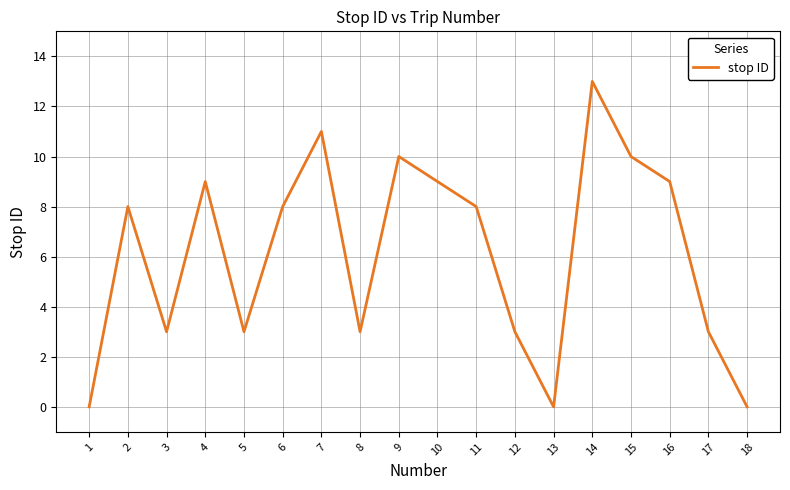

Reading left to right, transcribe all the data shown in this chart.

0	8	3	9	3	8	11	3	10	9	8	3	0	13	10	9	3	0